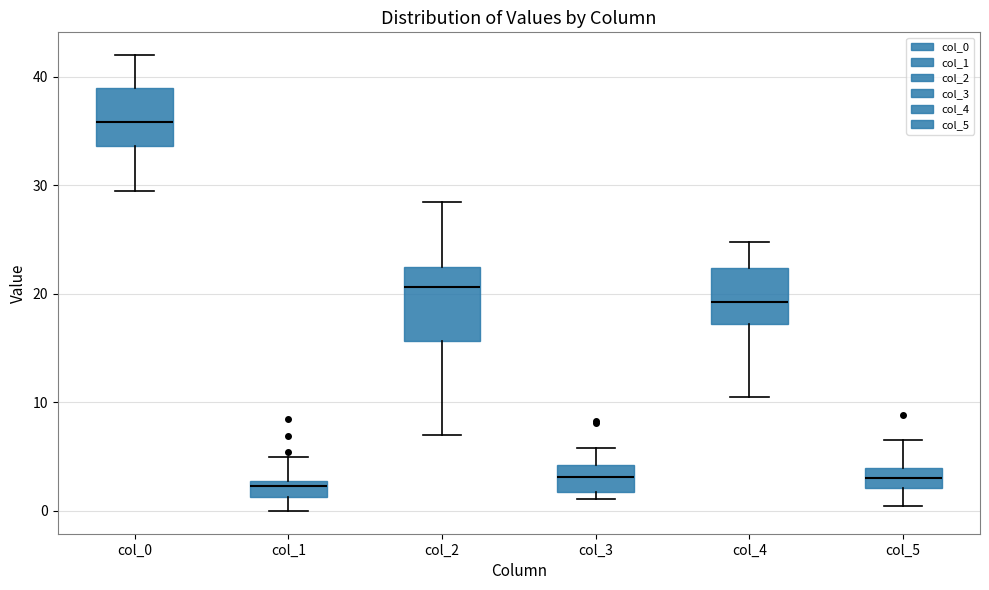

Reading left to right, read every box against the y-axis: the position of its median line, the range the box covers, and the ends of its whiskers. The values are not printed on the chart, so give them approximately, as read against the axis.

col_0: median 36, box 34 to 39, whiskers 30 to 42
col_1: median 2, box 1 to 3, whiskers 0 to 5
col_2: median 21, box 16 to 23, whiskers 7 to 29
col_3: median 3, box 2 to 4, whiskers 1 to 6
col_4: median 19, box 17 to 22, whiskers 11 to 25
col_5: median 3, box 2 to 4, whiskers 1 to 7